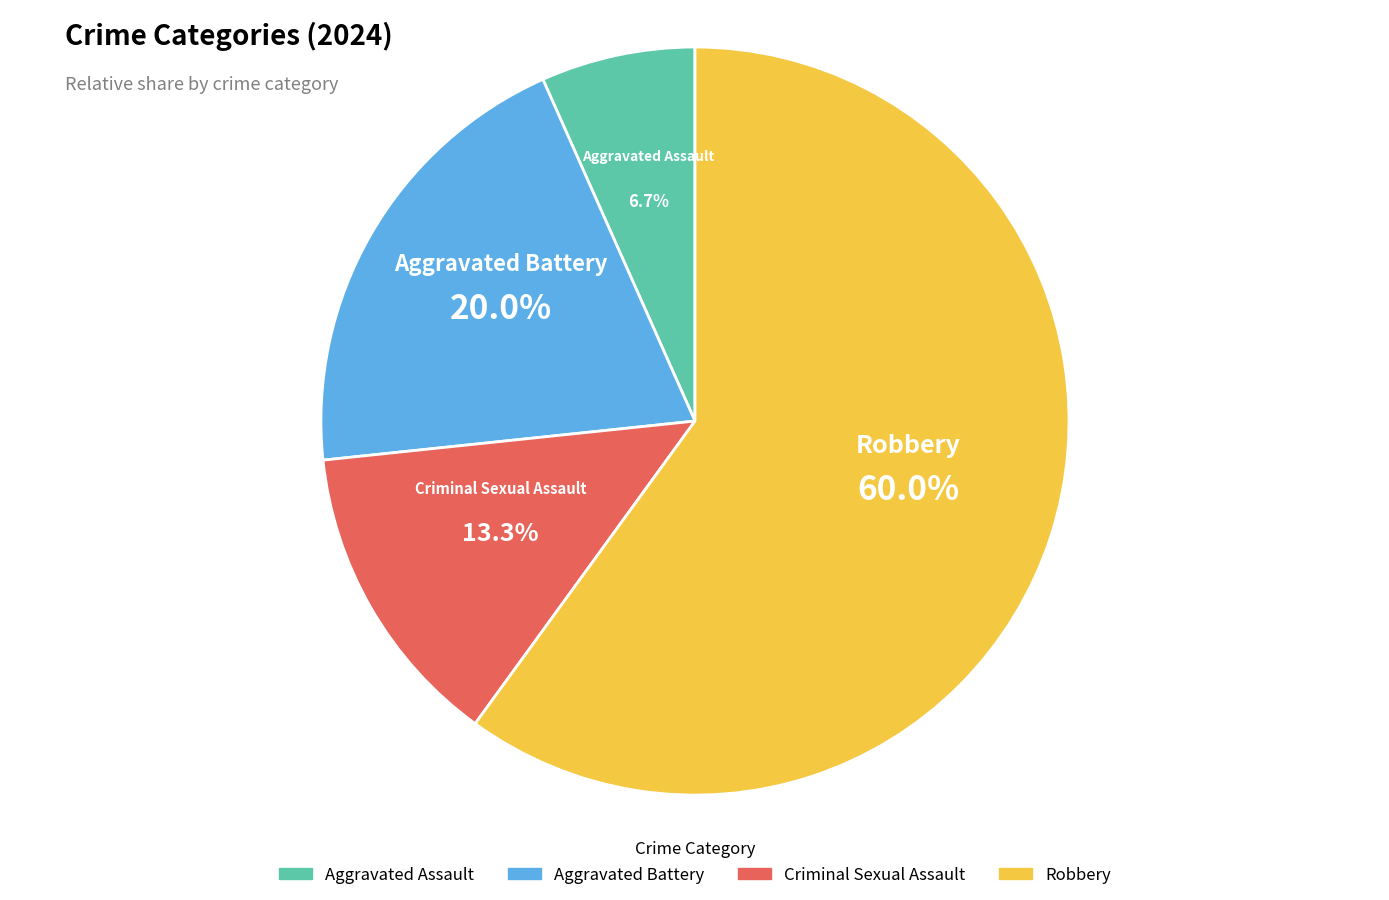

To the nearest percent, what percentage of the pie is Robbery?

60%